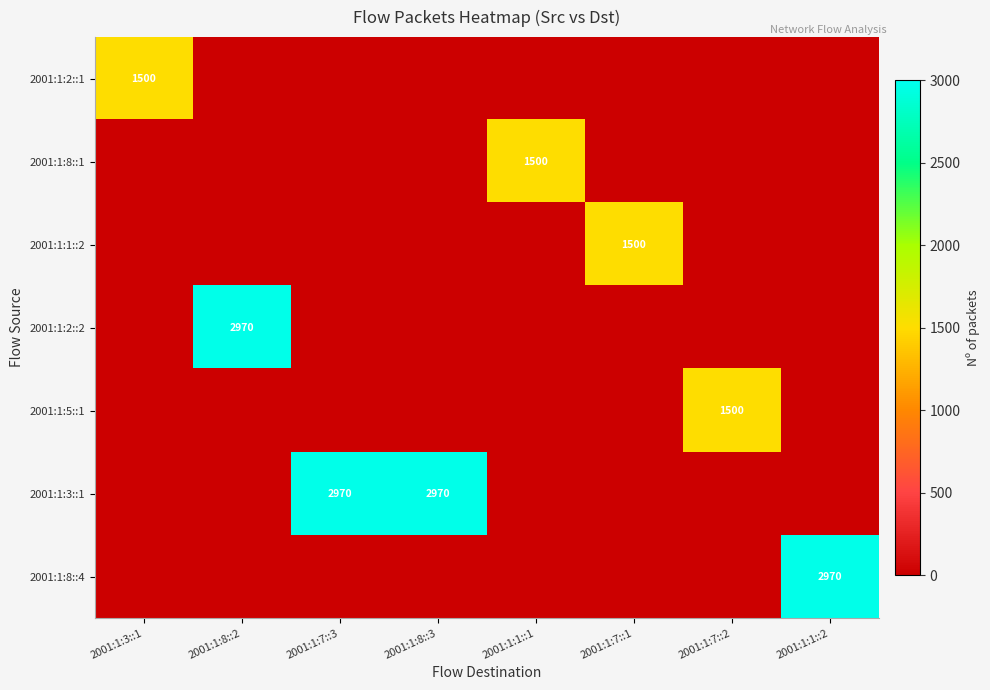

Is it true that 2001:1:8::4 equals 4780 at 2001:1:1::2?

False